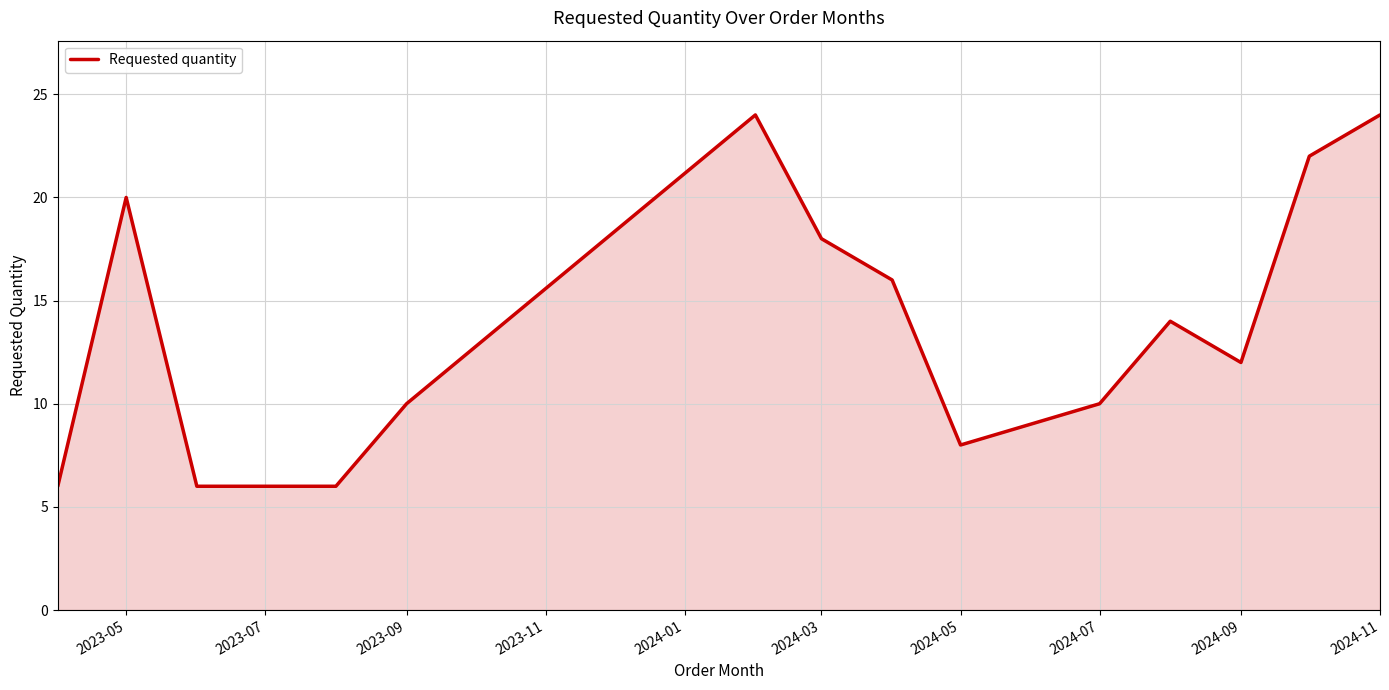

What is the difference between the maximum and minimum values?

18